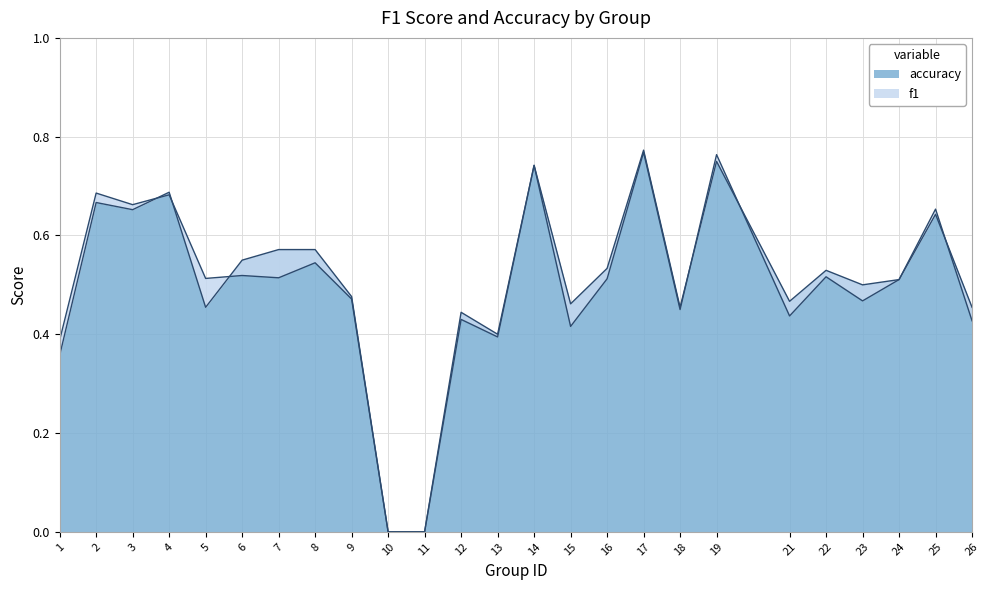

Between which two adjacent categories do accuracy and f1 first intersect?

3 and 4